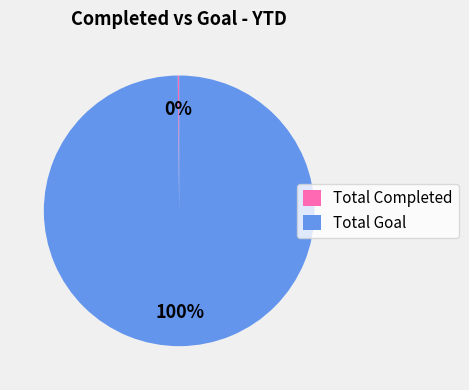

Which slice represents more than half of the pie?

Total Goal